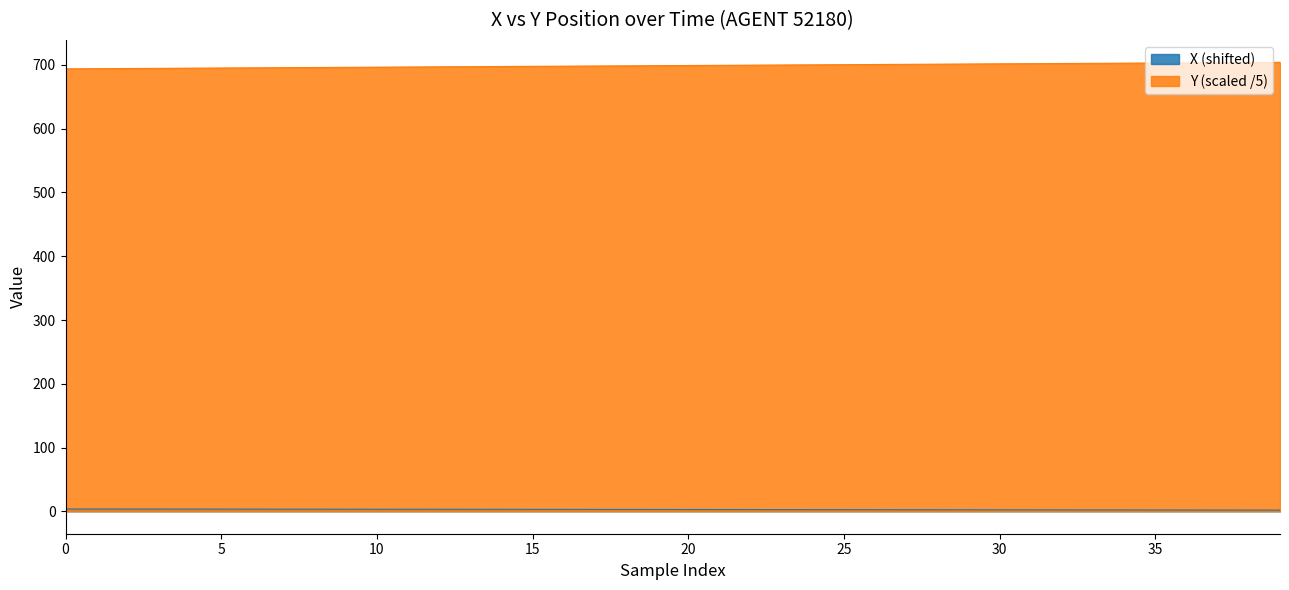

Which label corresponds to the largest value in the chart?

39